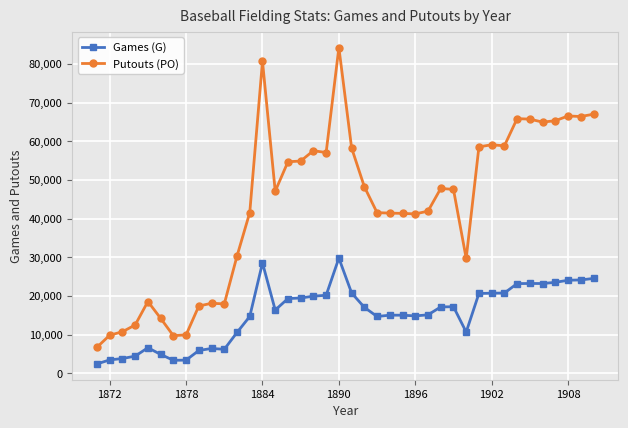

Which series has the largest range (max minus min)?

Putouts (PO)